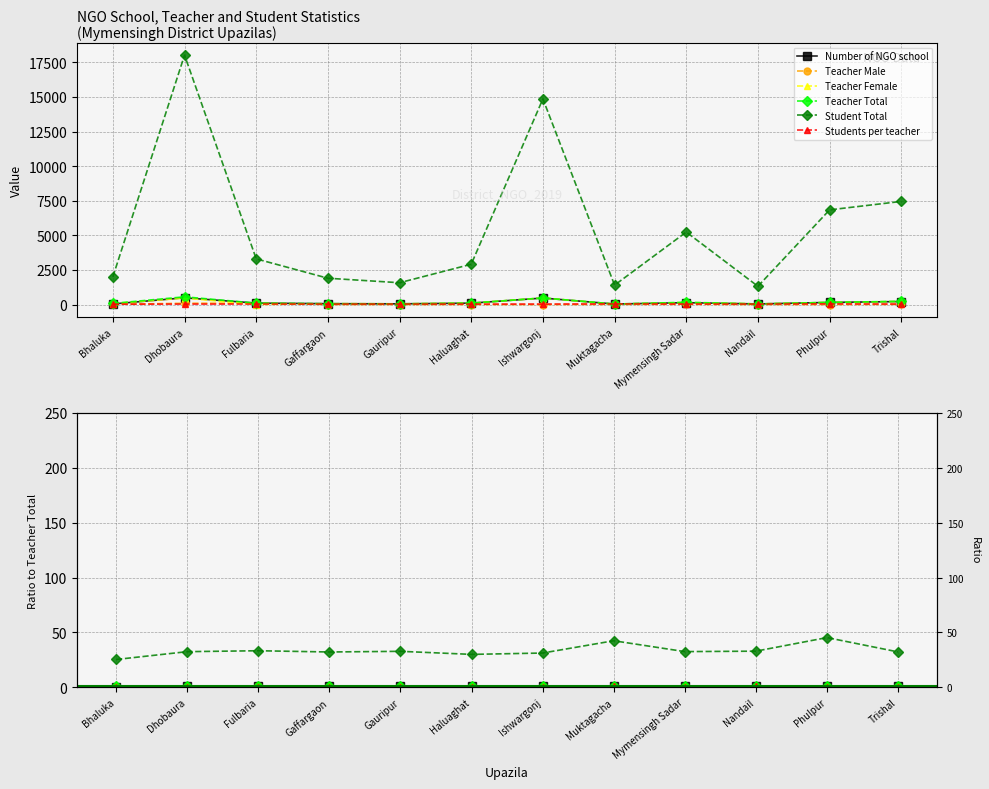

What are all the series names shown in the legend?

Number of NGO school, Teacher Male, Teacher Female, Teacher Total, Student Total, Students per teacher